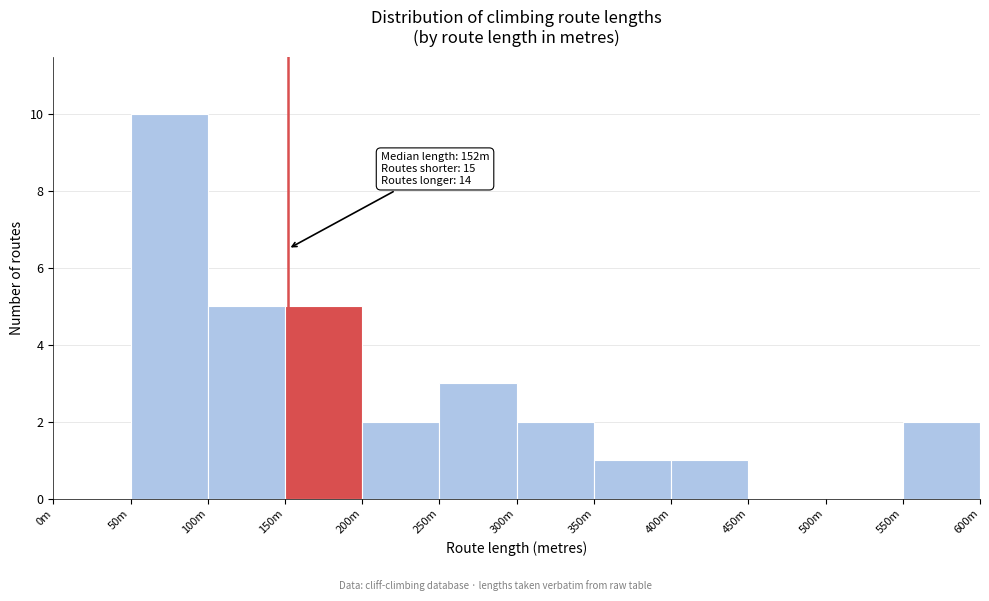

Reading left to right, list all the values displayed in this chart.

0m=0	50m=10	100m=5	150m=5	200m=2	250m=3	300m=2	350m=1	400m=1	450m=0	500m=0	550m=2